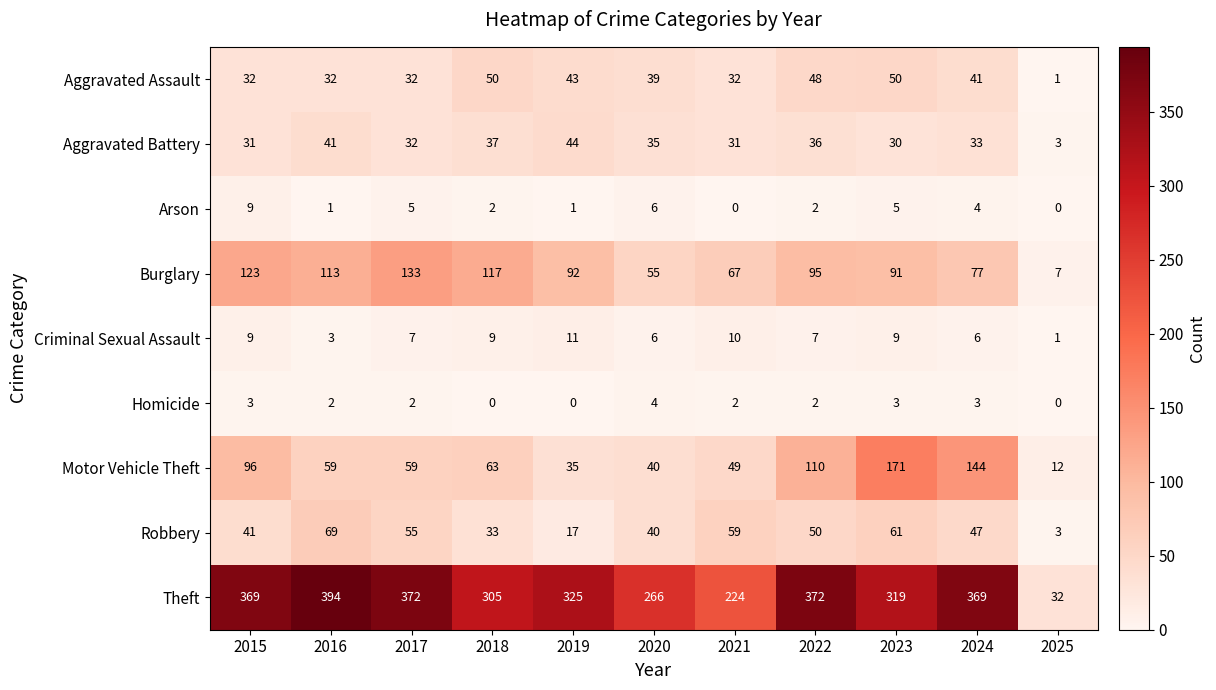

Between 2015 and 2016, which series saw the biggest shift?

Motor Vehicle Theft